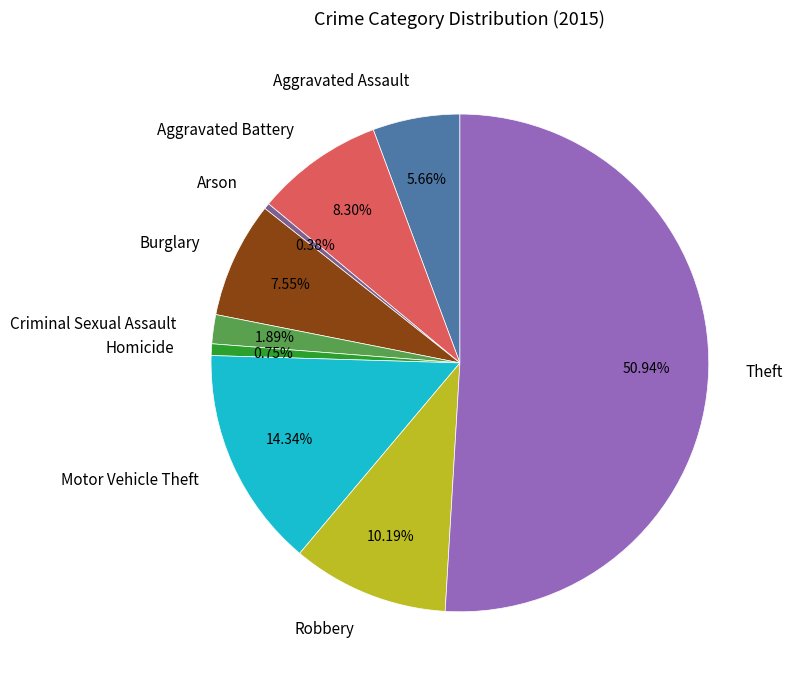

Combined, do Arson and Criminal Sexual Assault account for over 50%?

No